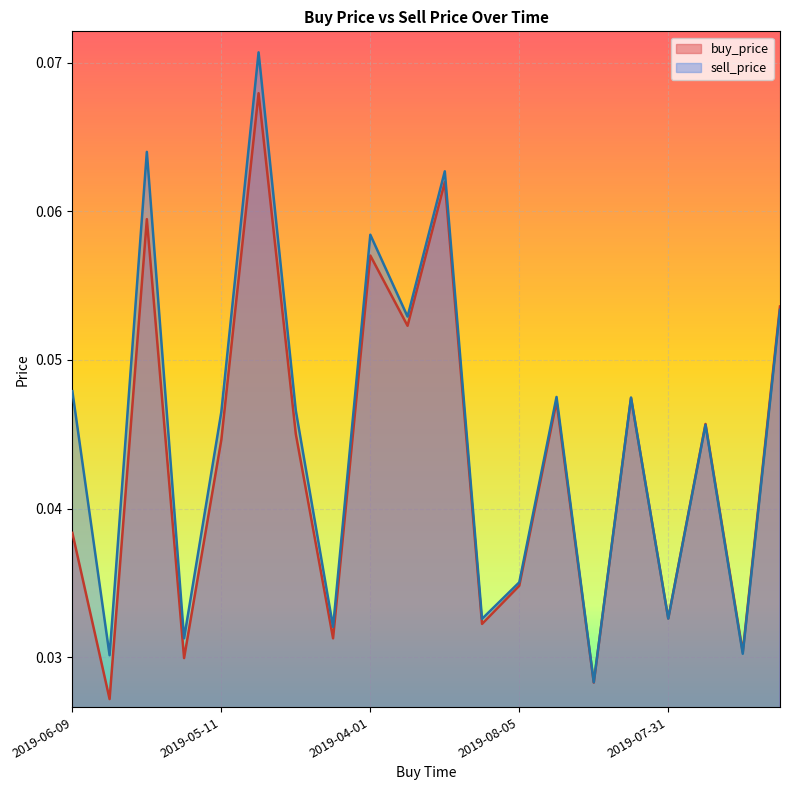

True or false: sell_price and buy_price cross at least once.

True